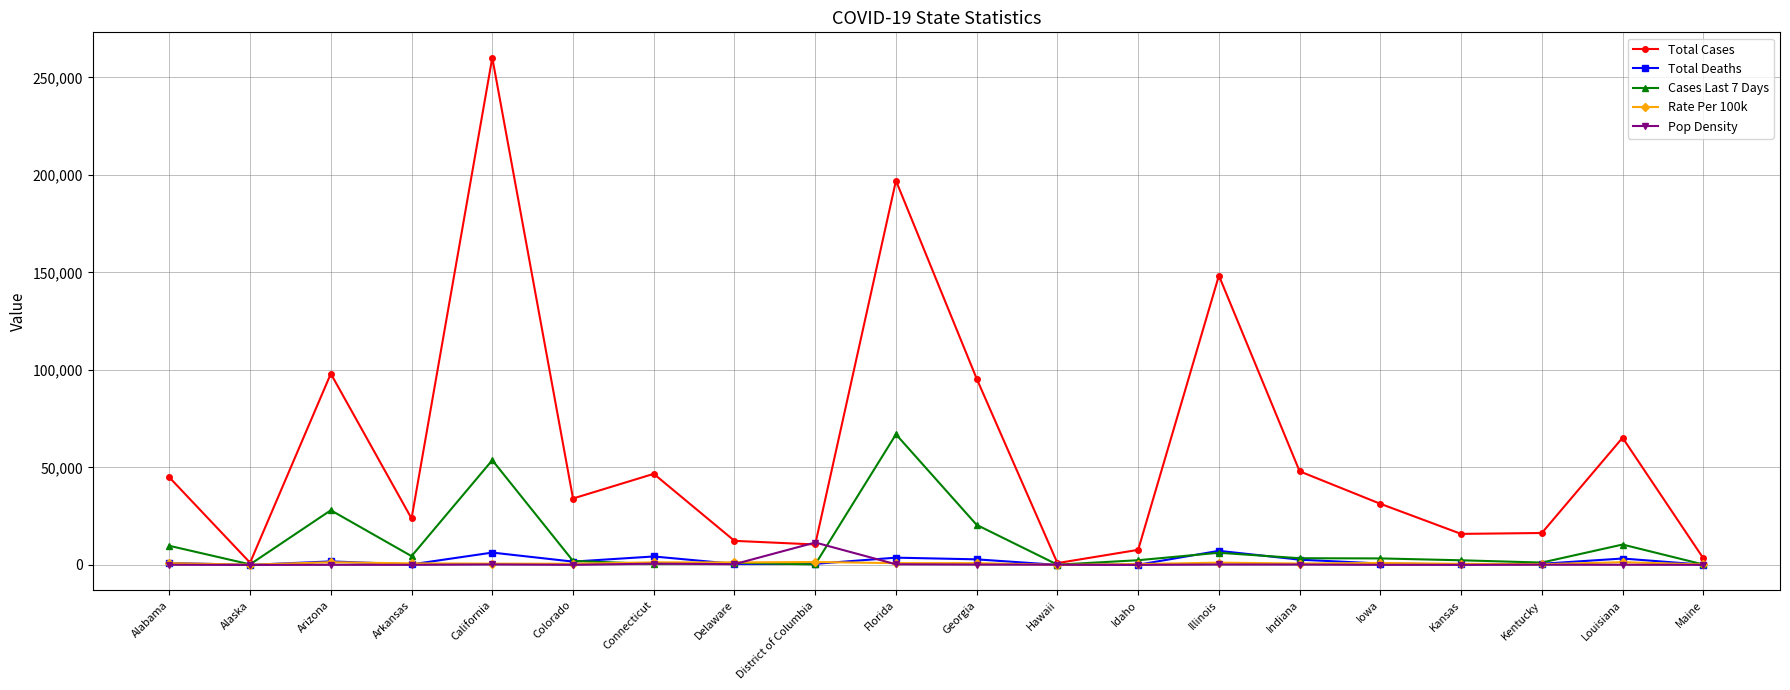

Where is the first local minimum for Cases Last 7 Days?

Alaska